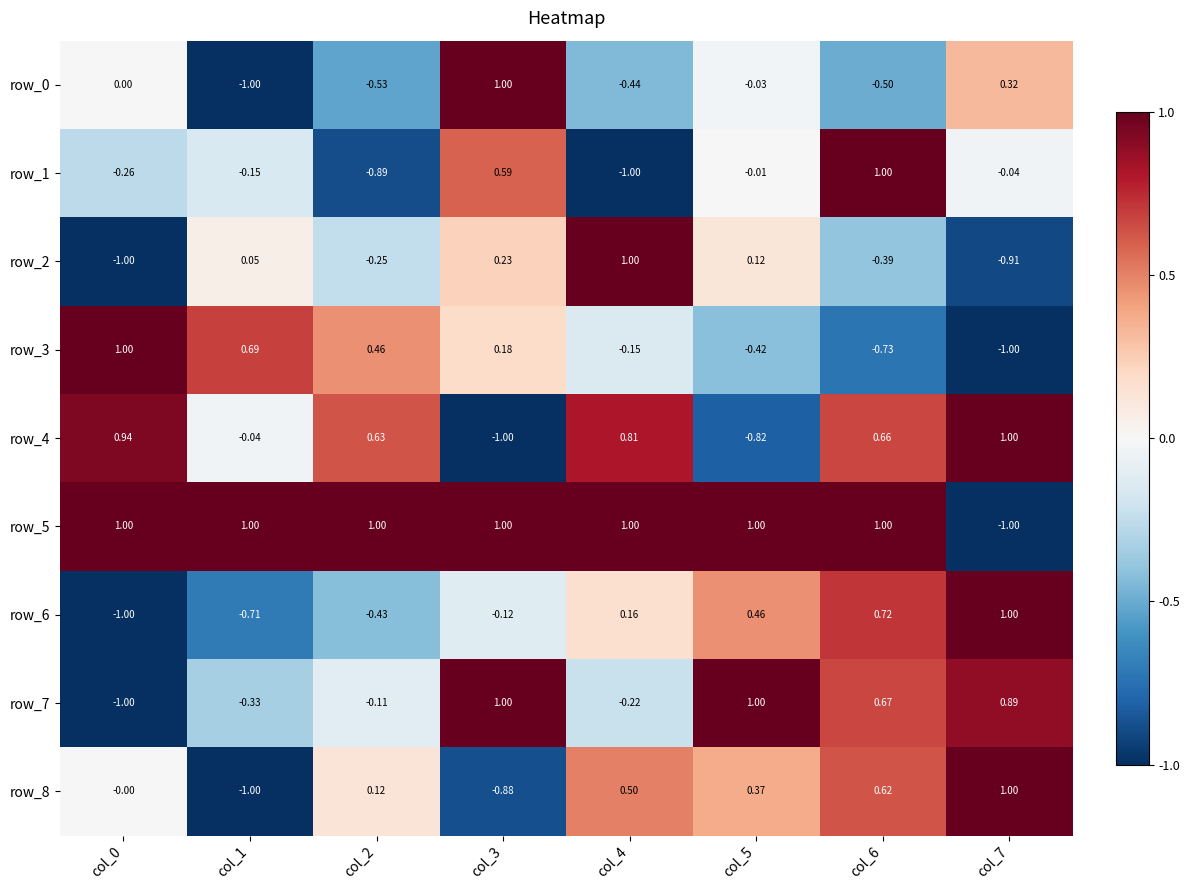

Is the value of row_1 at col_4 greater than the value of row_4 at col_4?

No